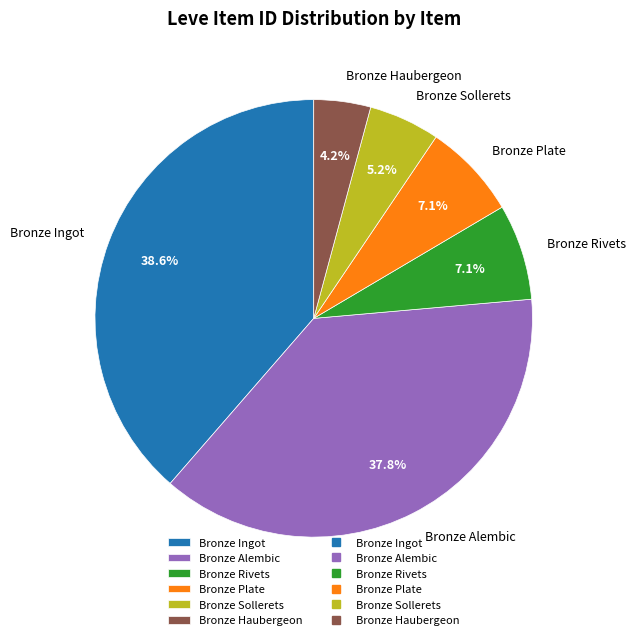

How many segments does this pie chart have?

6